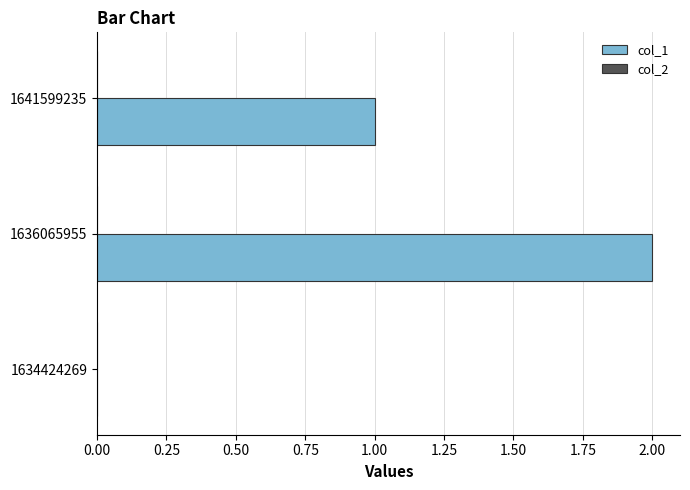

True or false: the data shows 2 at 1641599235.

False